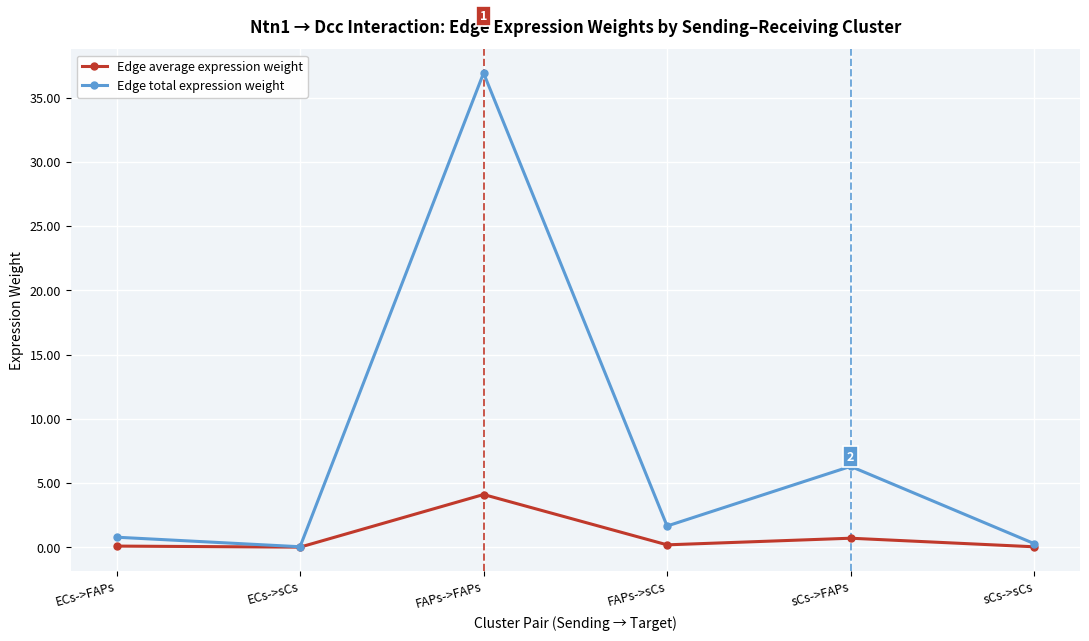

In Edge total expression weight, how many points are lower than both neighbors (excluding endpoints)?

2